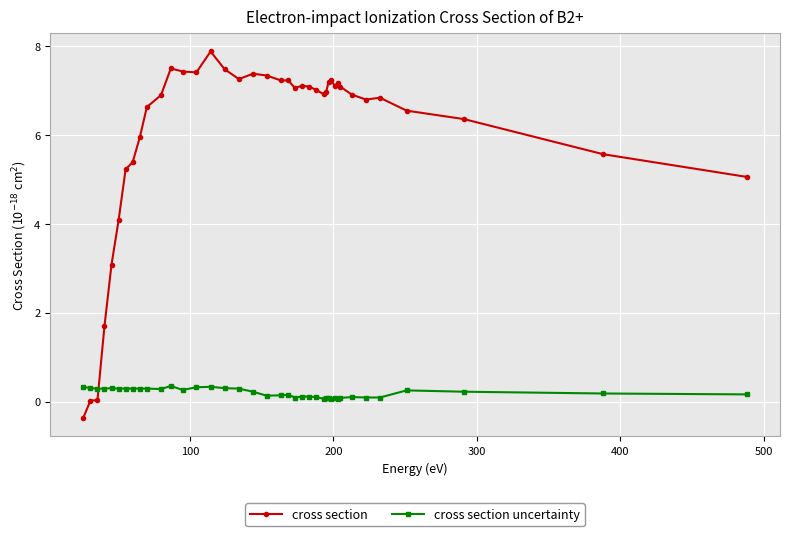

What is the sum of all cross section values?

234.5